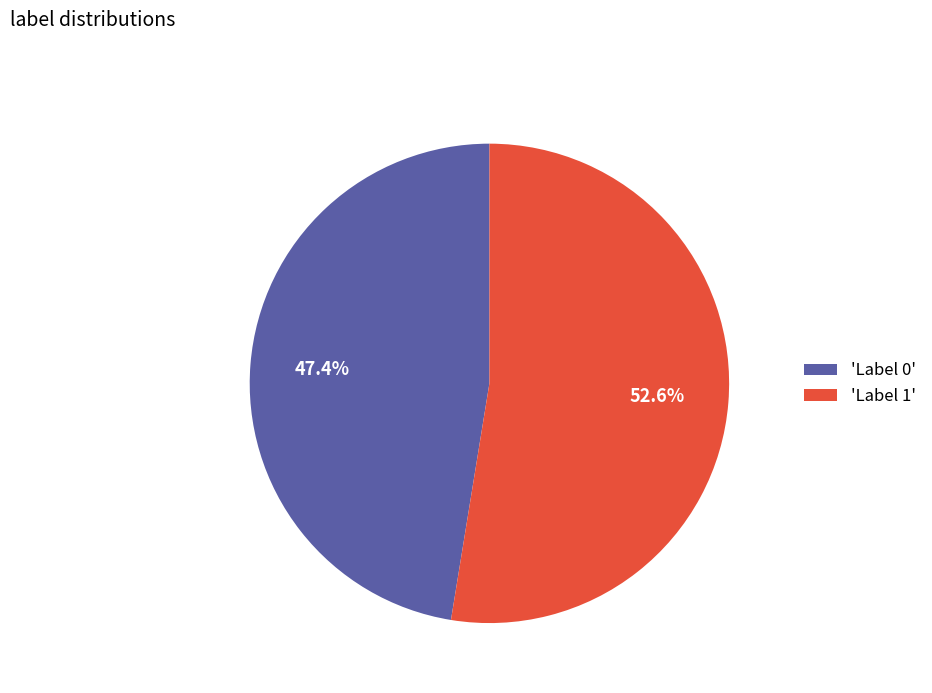

Which has a higher value, 'Label 0' or 'Label 1'?

'Label 1'